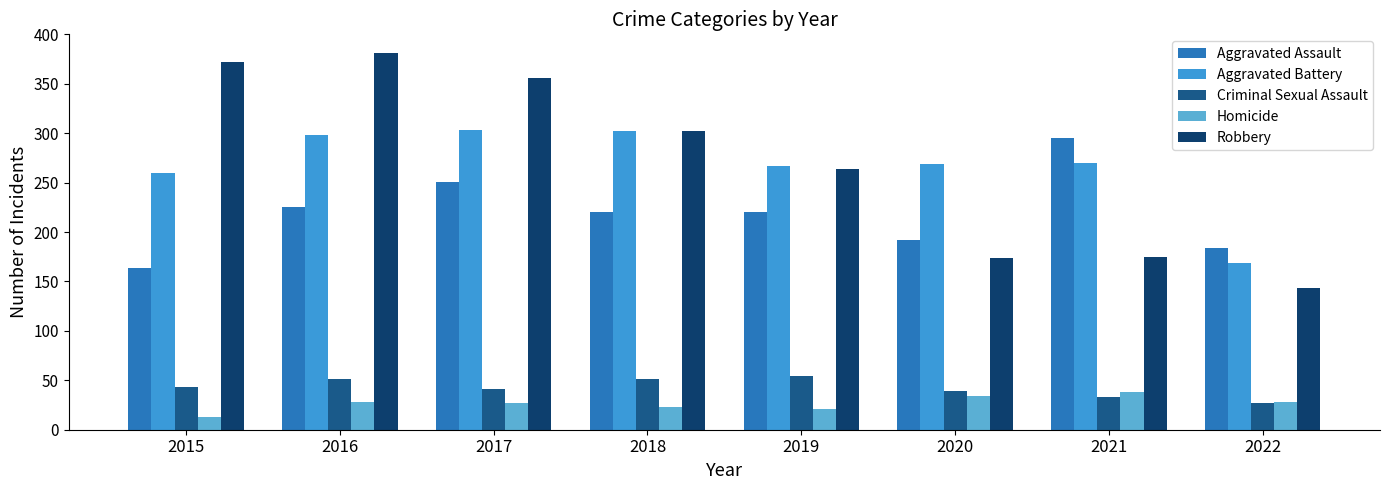

List the labels in order of Homicide value, largest first.

2021, 2020, 2016, 2022, 2017, 2018, 2019, 2015